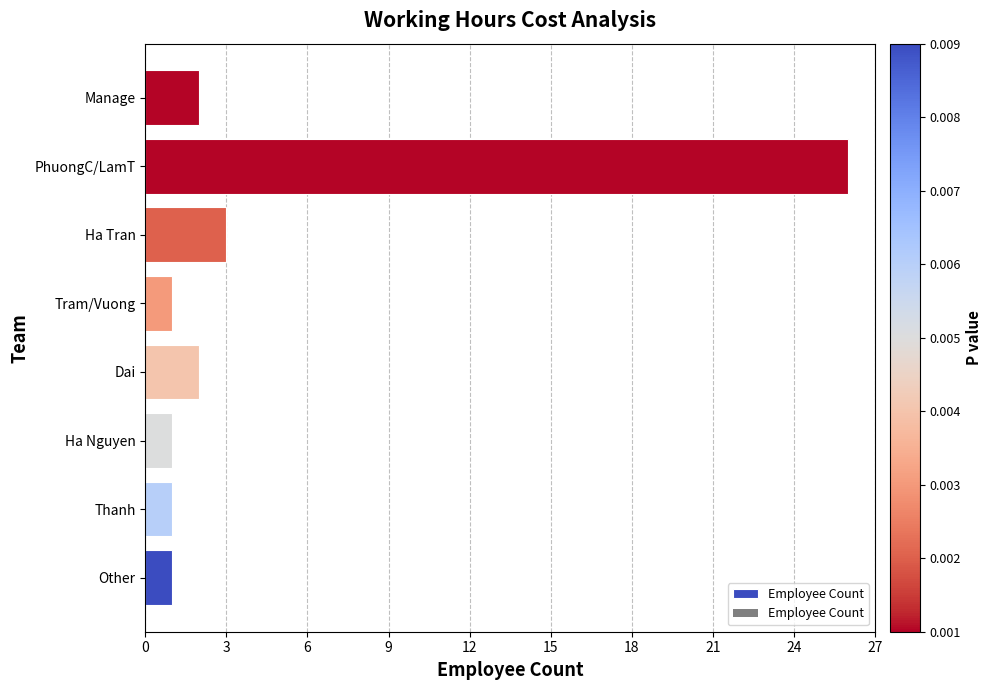

The value at PhuongC/LamT is 26. True or false?

True